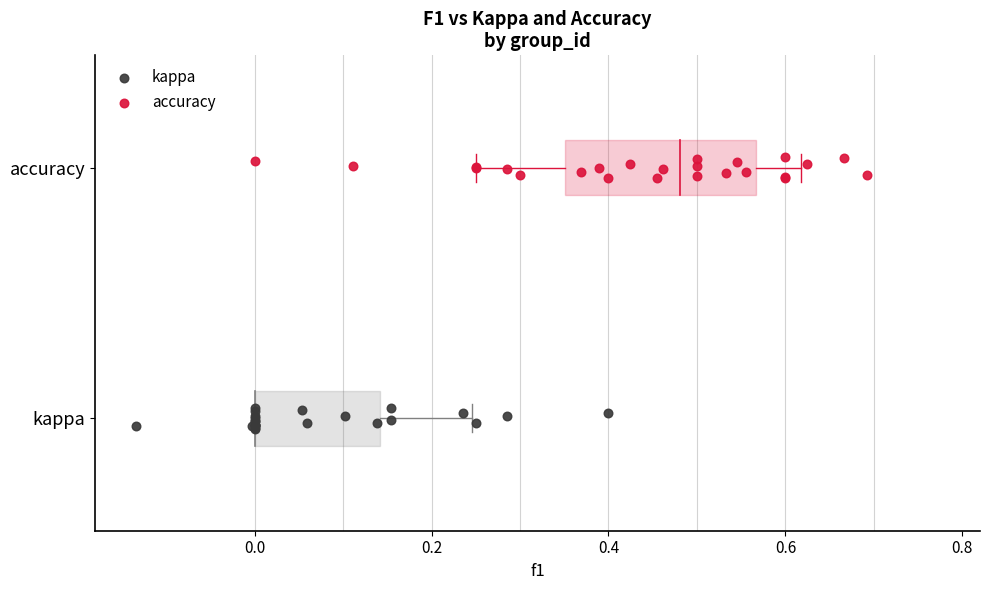

What are all the series names shown in the legend?

kappa, accuracy